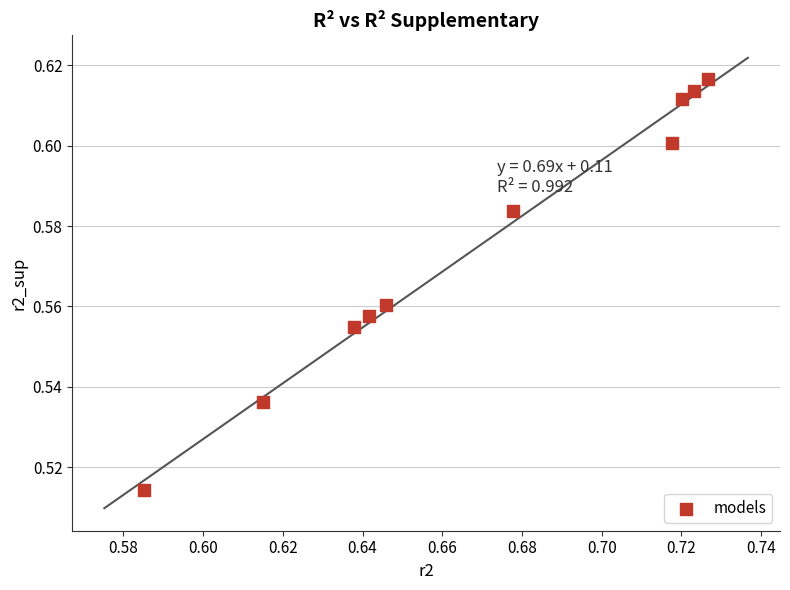

What is the average X value?

0.7